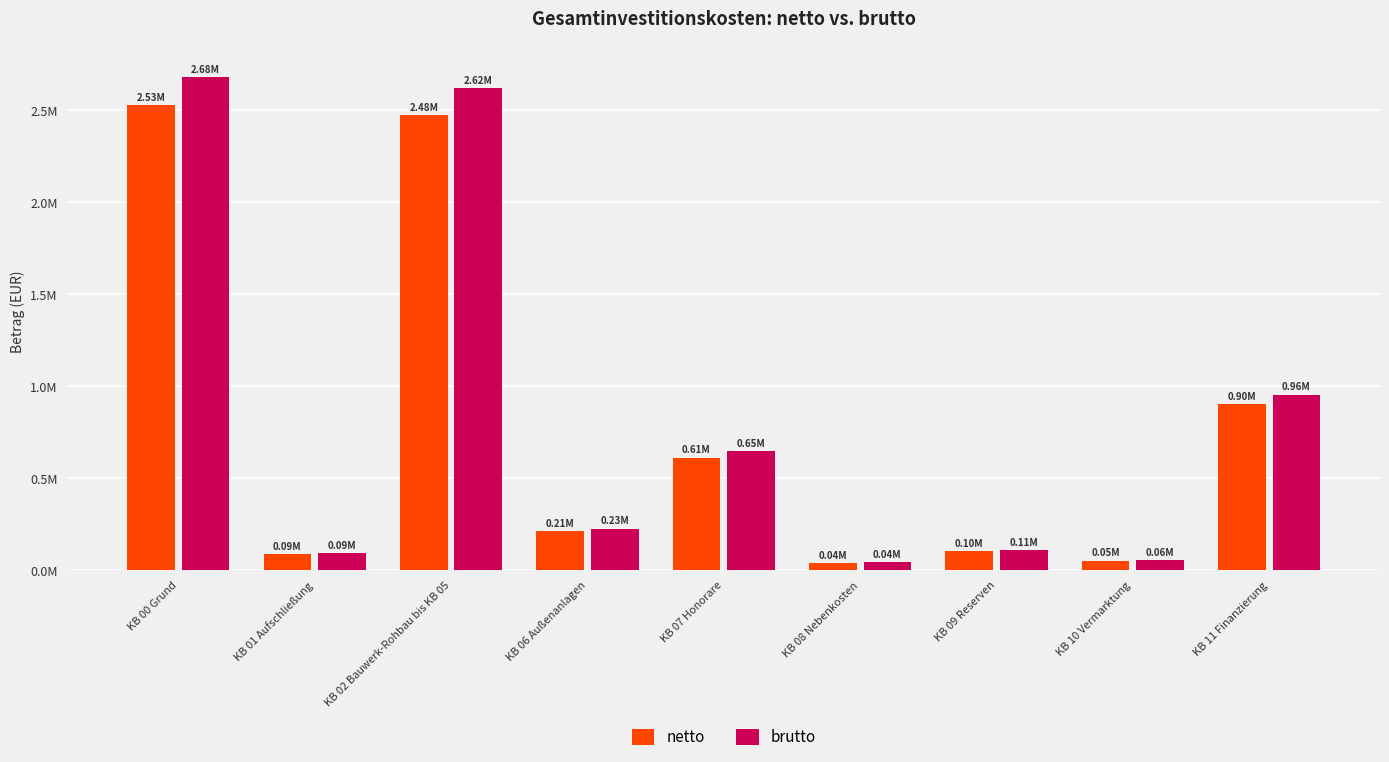

Are the bars horizontal?

No